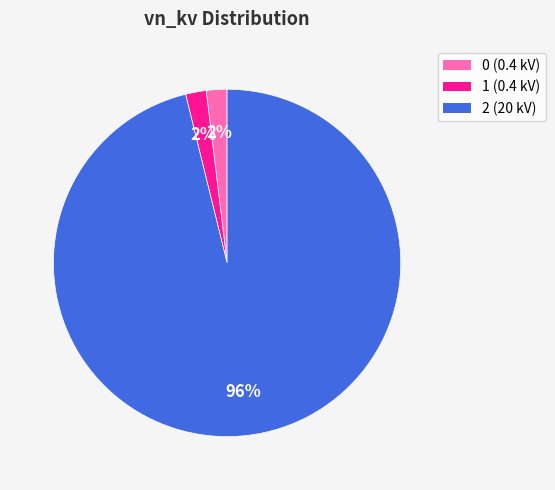

True or false: 2 accounts for 89% of the total.

False